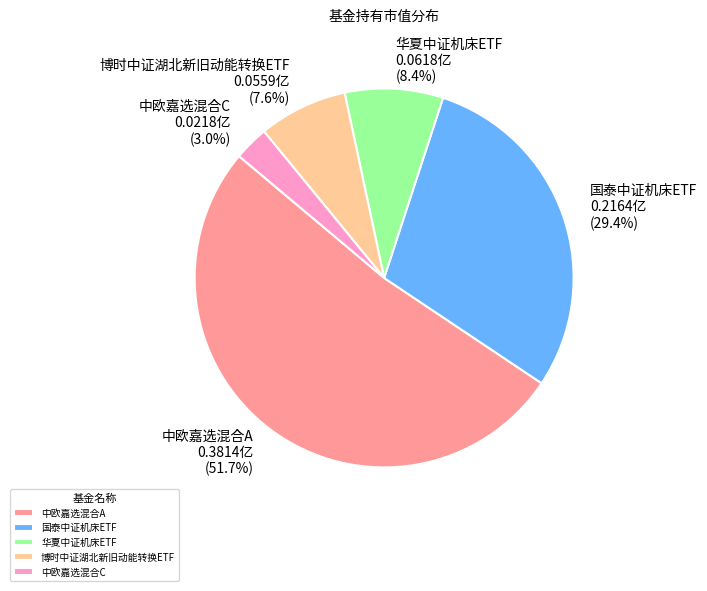

The 中欧嘉选混合A slice represents 52% of the pie. True or false?

True